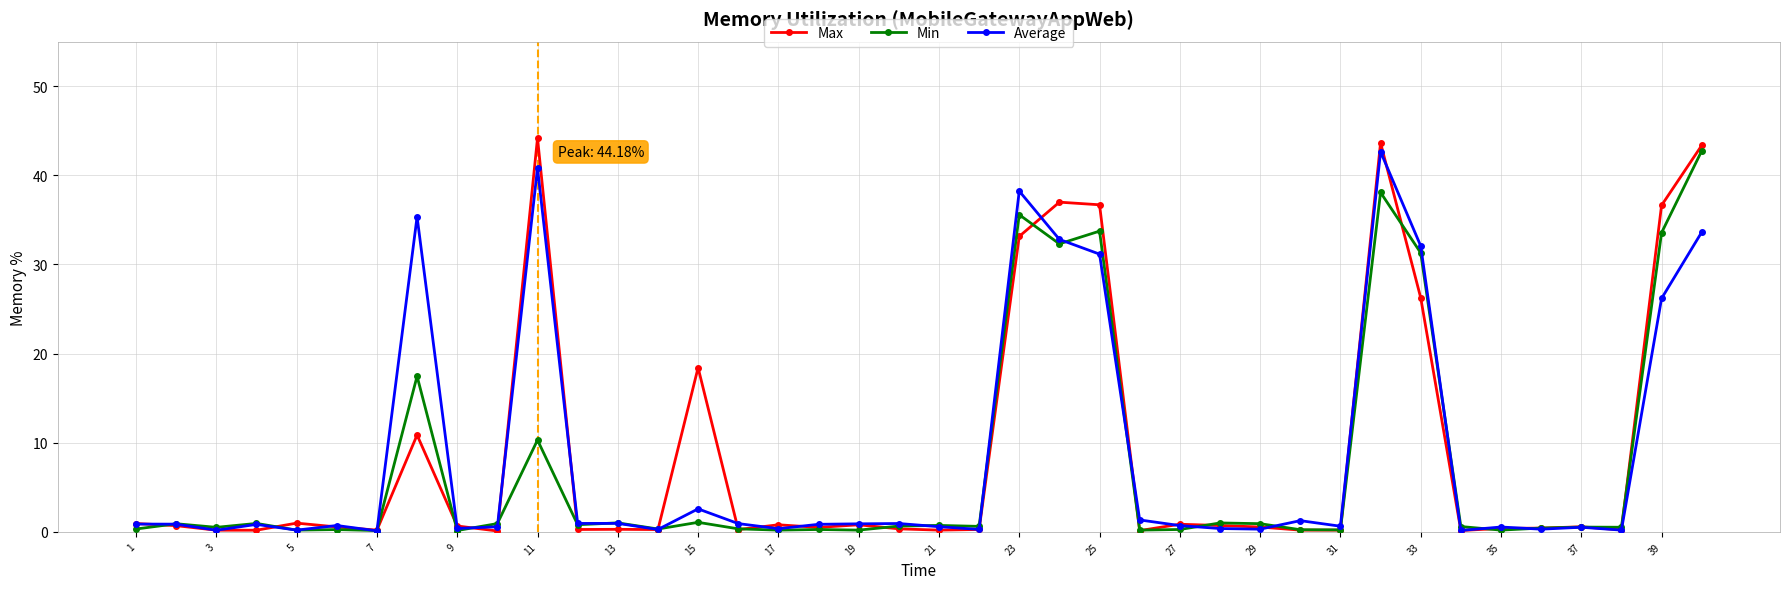

True or false: Average has more than 2 points higher than both neighbors.

True